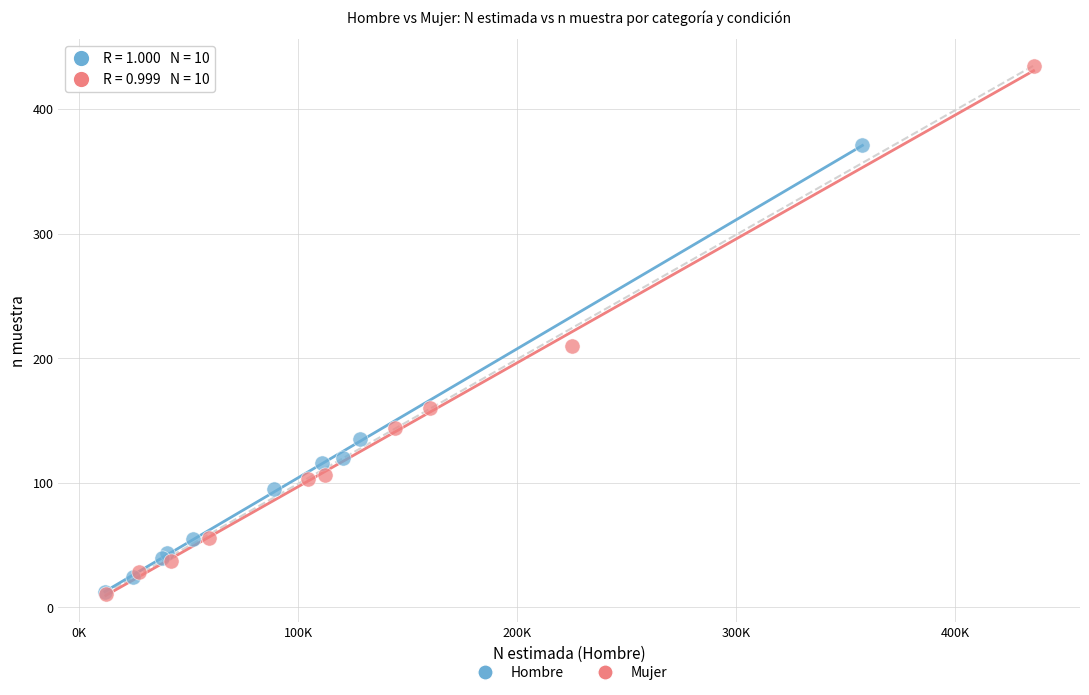

Which series has the largest Y range (max minus min)?

Mujer